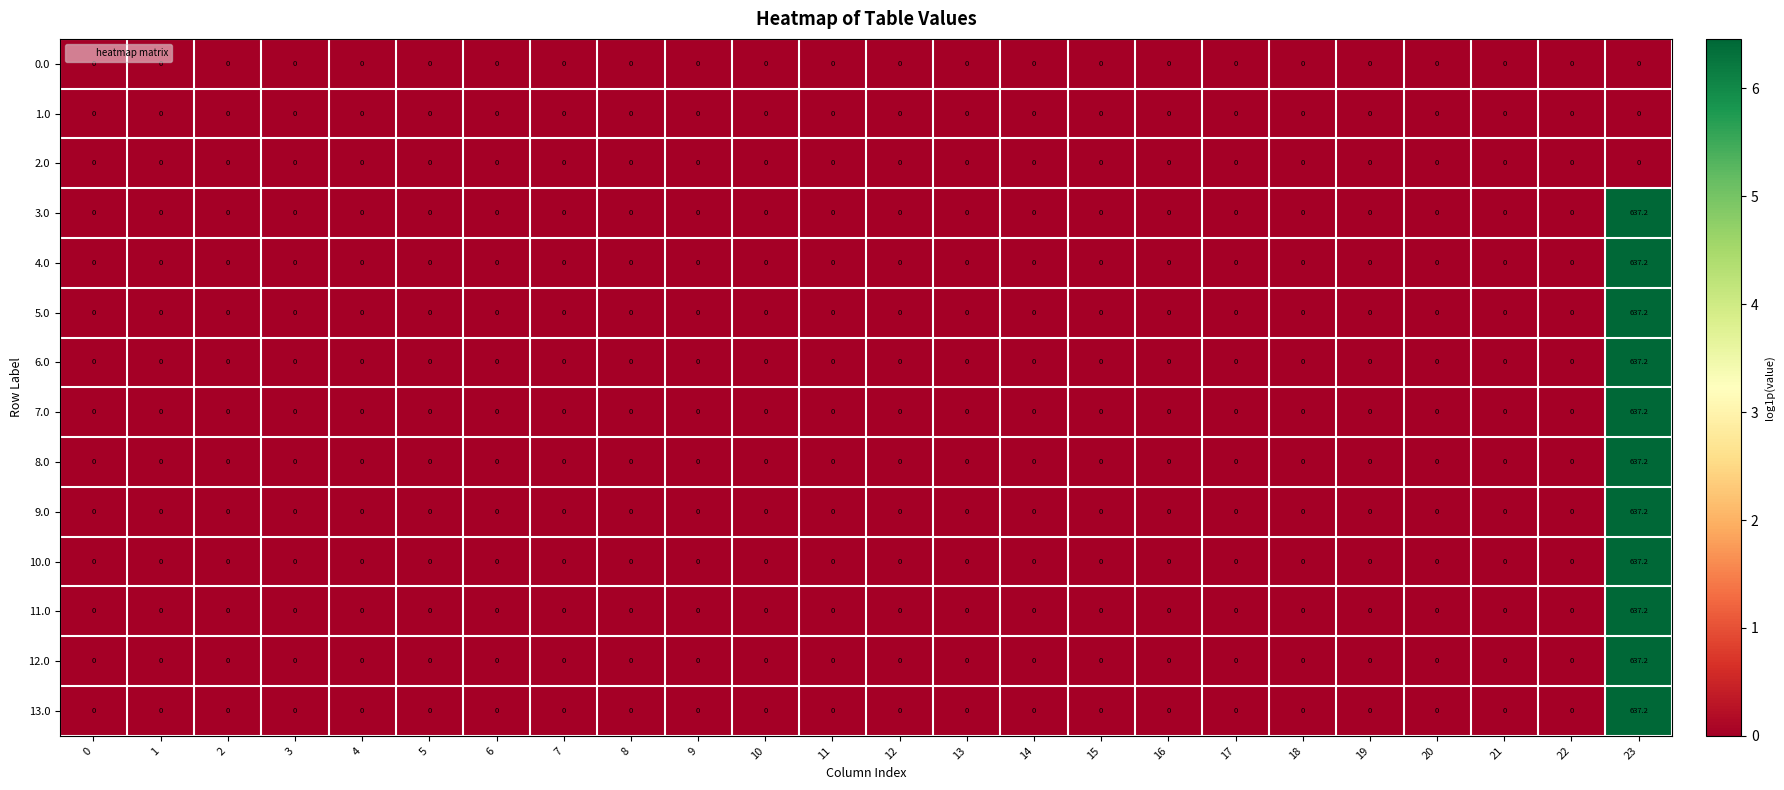

Count the number of data series in this chart.

14